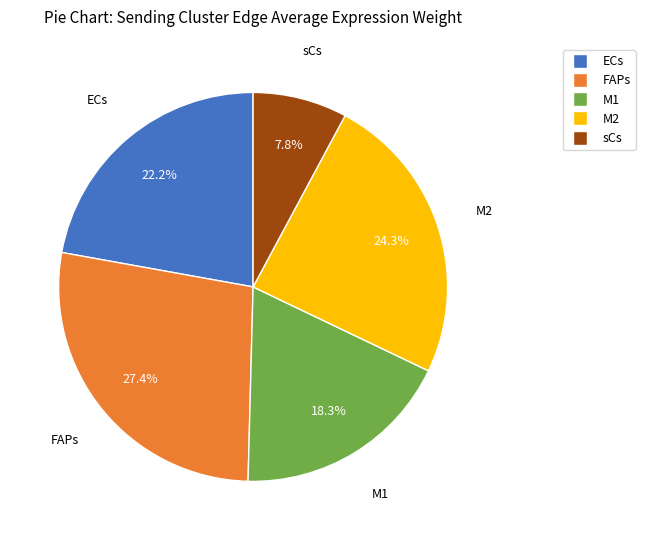

The sCs slice represents 8% of the pie. True or false?

True